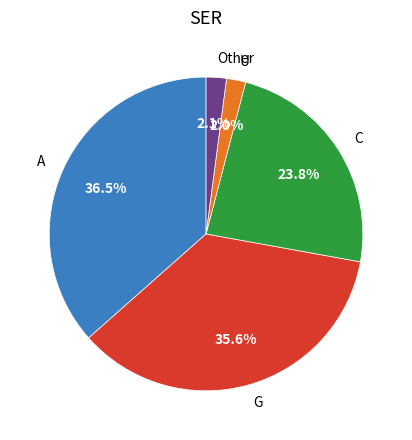

Combined, do U and G account for over 50%?

No